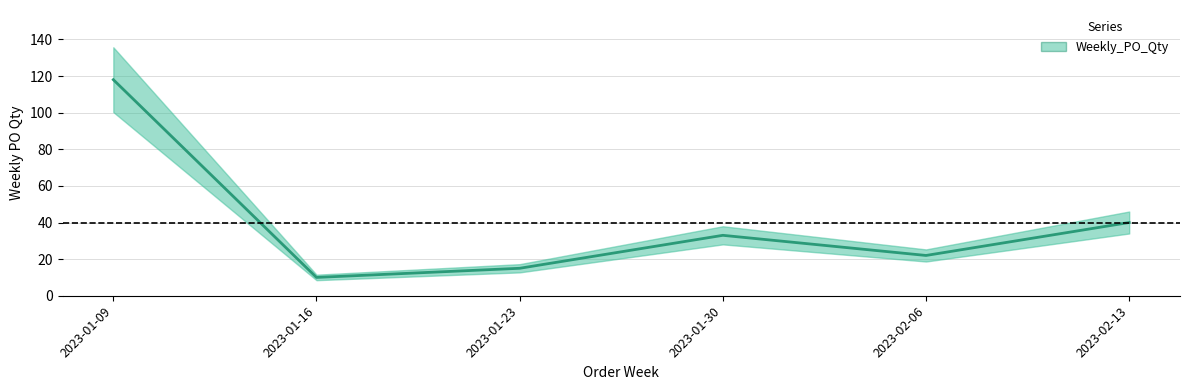

List the labels in order of value, smallest first.

2023-01-16, 2023-01-23, 2023-02-06, 2023-01-30, 2023-02-13, 2023-01-09